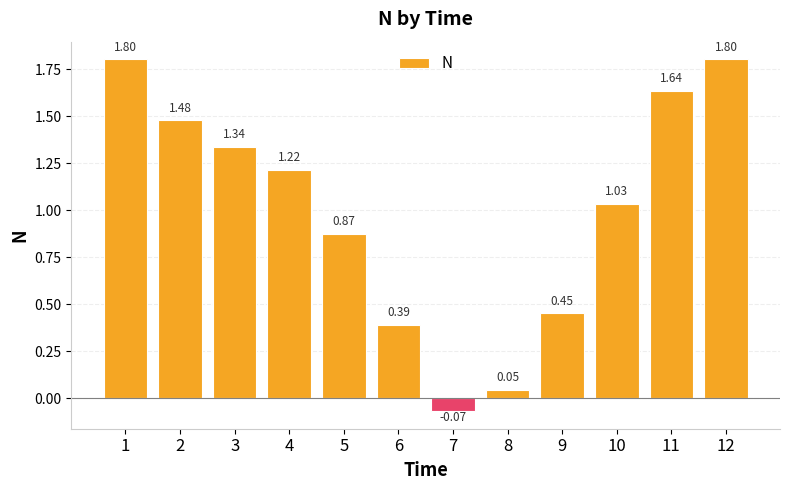

The chart shows a value of 1.8 at 12. True or false?

True